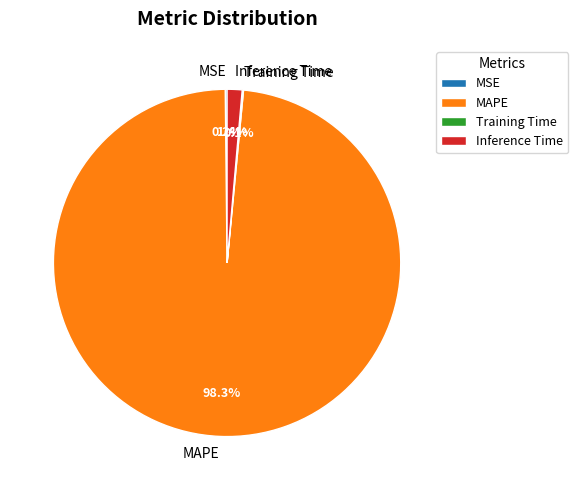

What portion of the pie excludes Inference Time?

98.6%